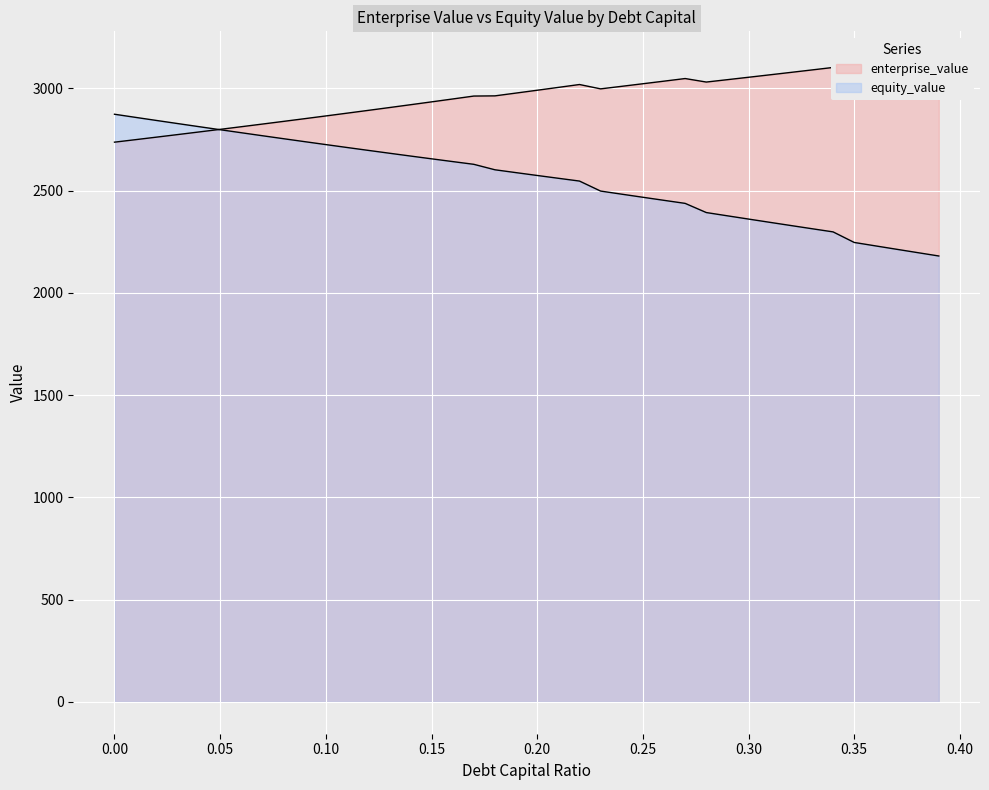

Does the chart display data point markers on the line(s)?

No